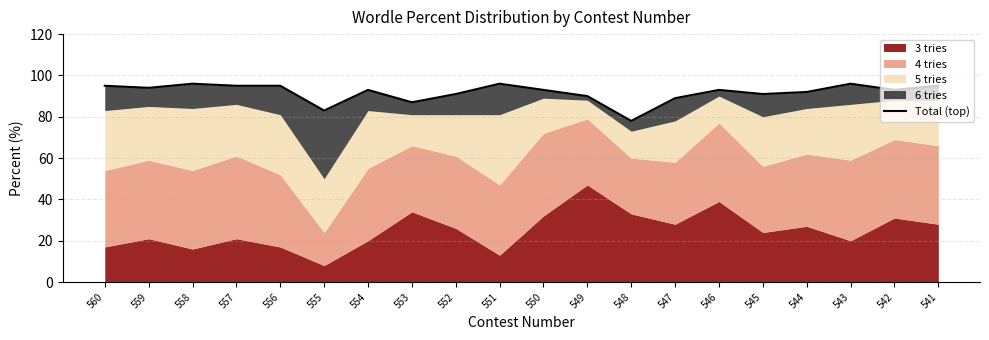

True or false: the data shows 25 at 544.

False